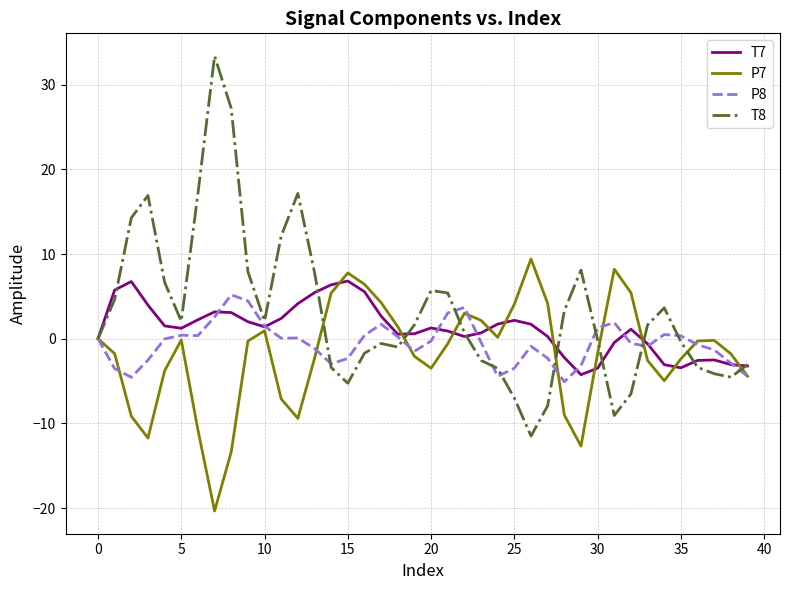

What is the lowest value of the T7 series?

-4.3